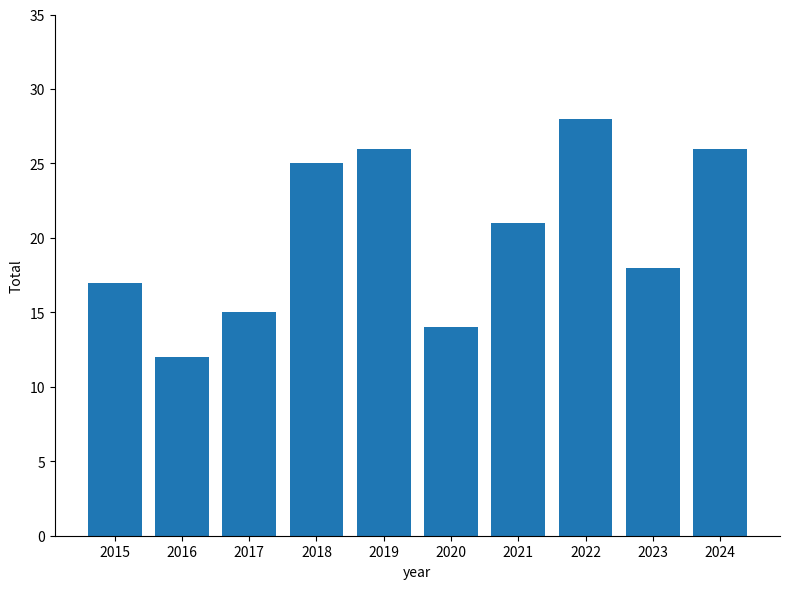

What is the ratio of the value at 2022 to the value at 2023?

1.6